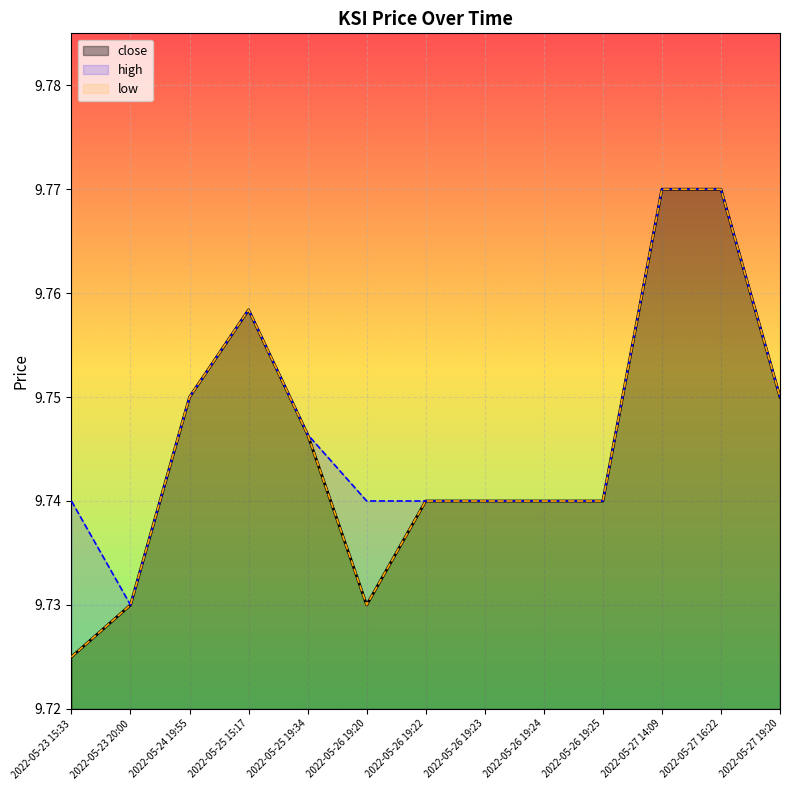

What are all the series names shown in the legend?

close, high, low